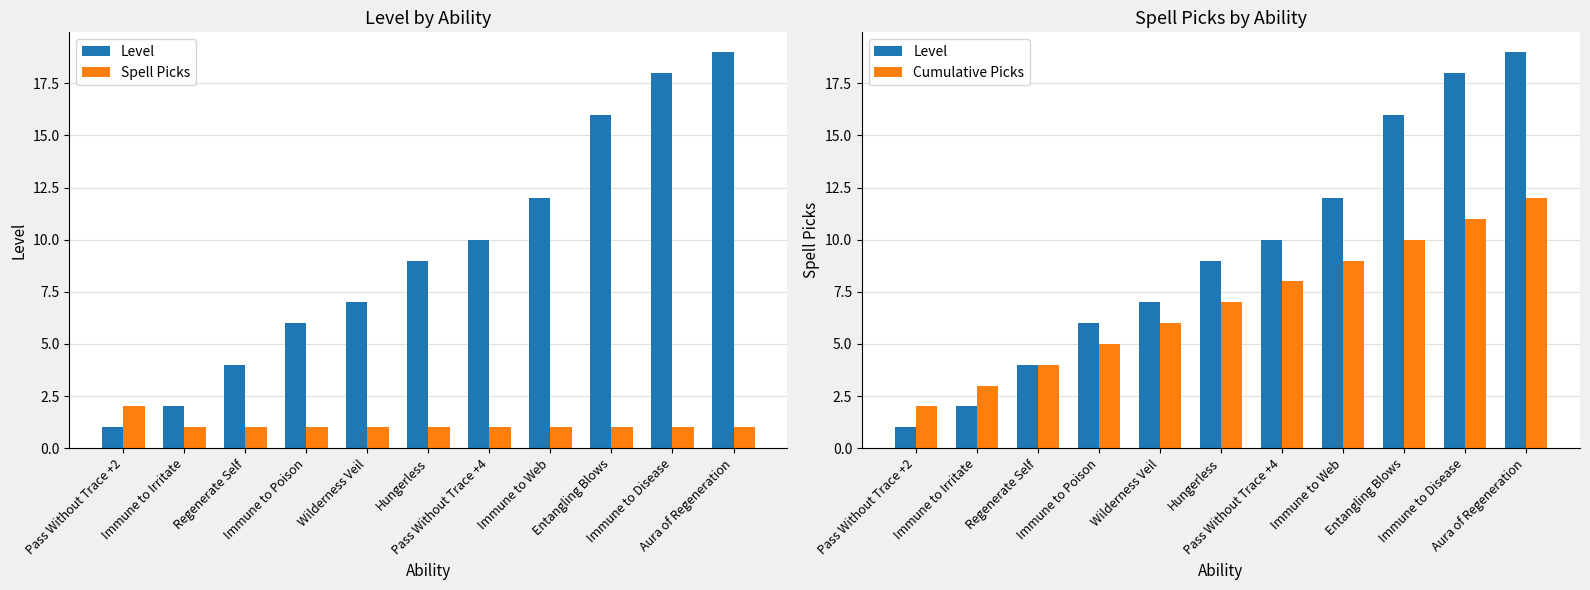

The Spell Picks series shows 0 at Pass Without Trace +4. True or false?

False